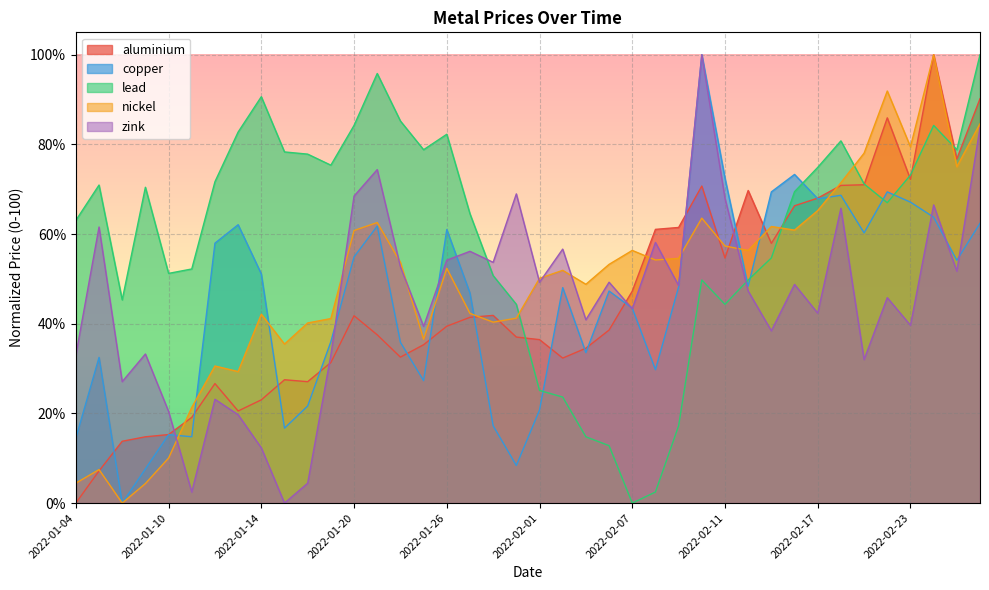

What is the spread (max minus min) of values at 2022-01-27?

23.1